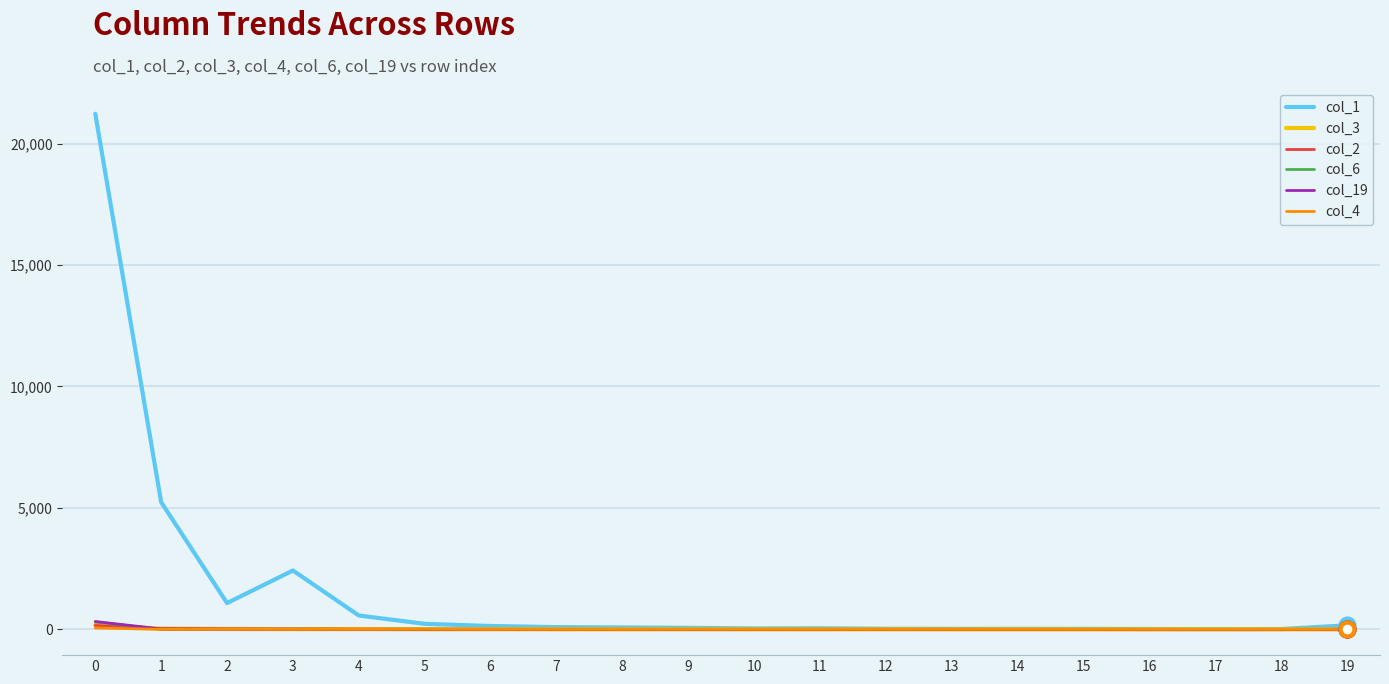

The value of col_19 at 10 is 0. True or false?

True